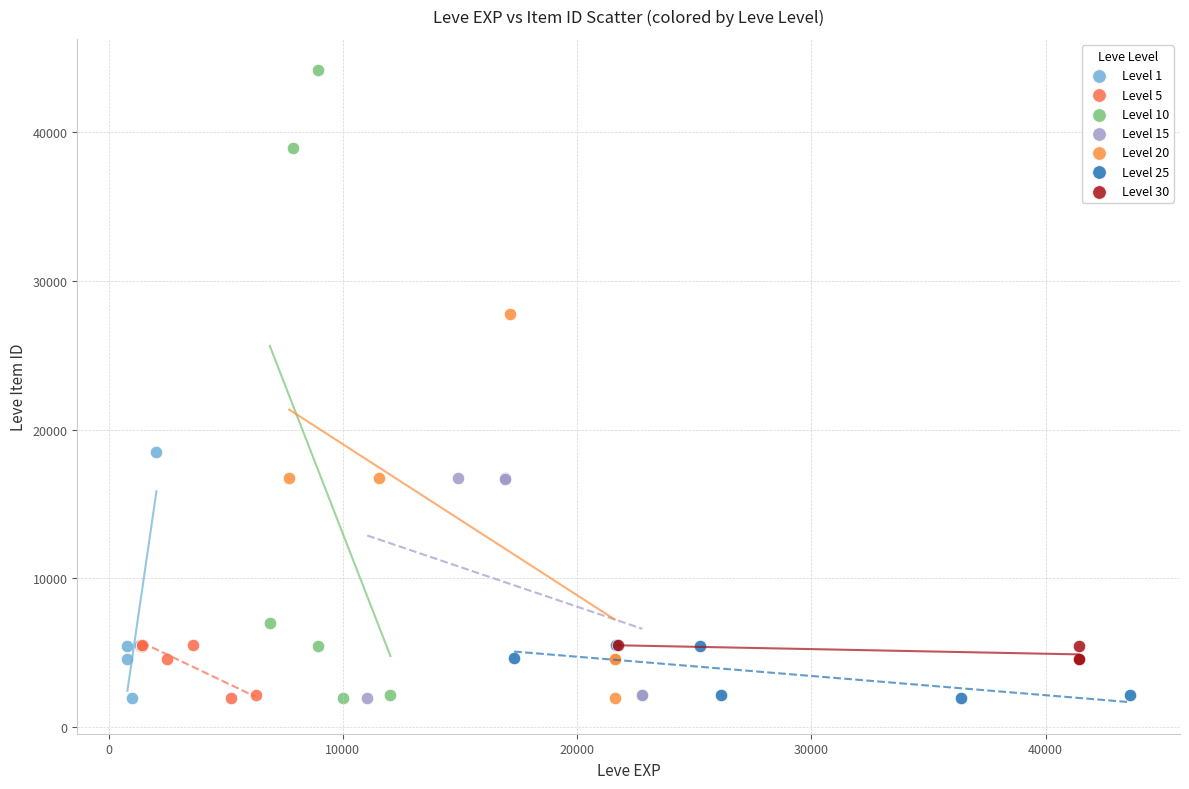

Which series has the widest spread of Y values?

Level 10